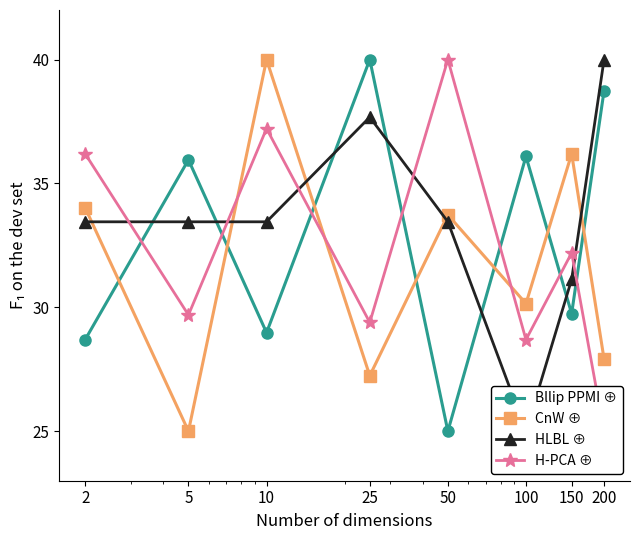

What is the average value of the H-PCA ⊕ series?

32.3